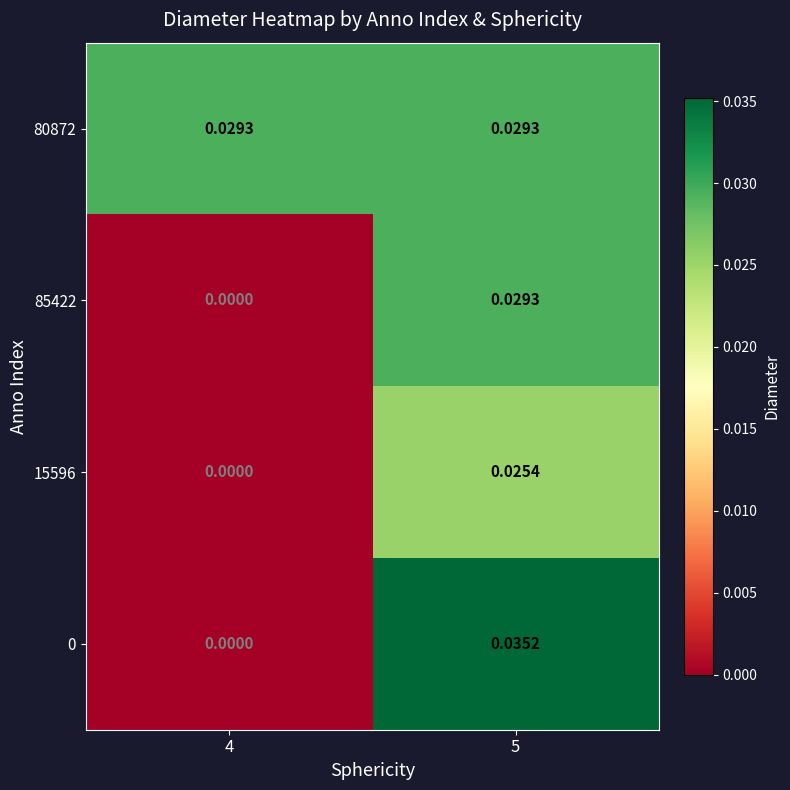

Is the value of 15596 at 4 greater than the value of 80872 at 4?

No